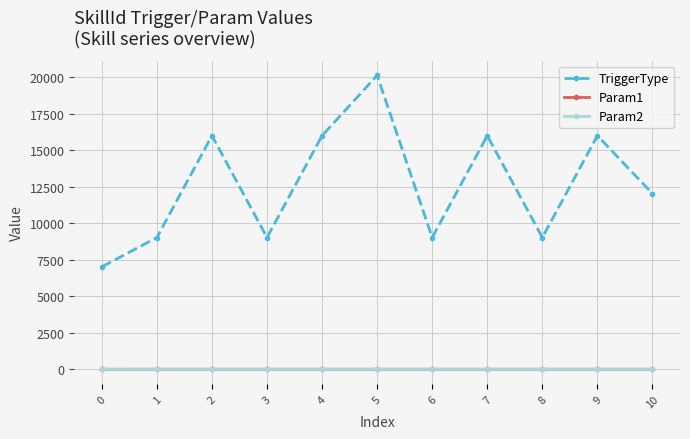

What is the difference between the highest and lowest values at 7?

16010